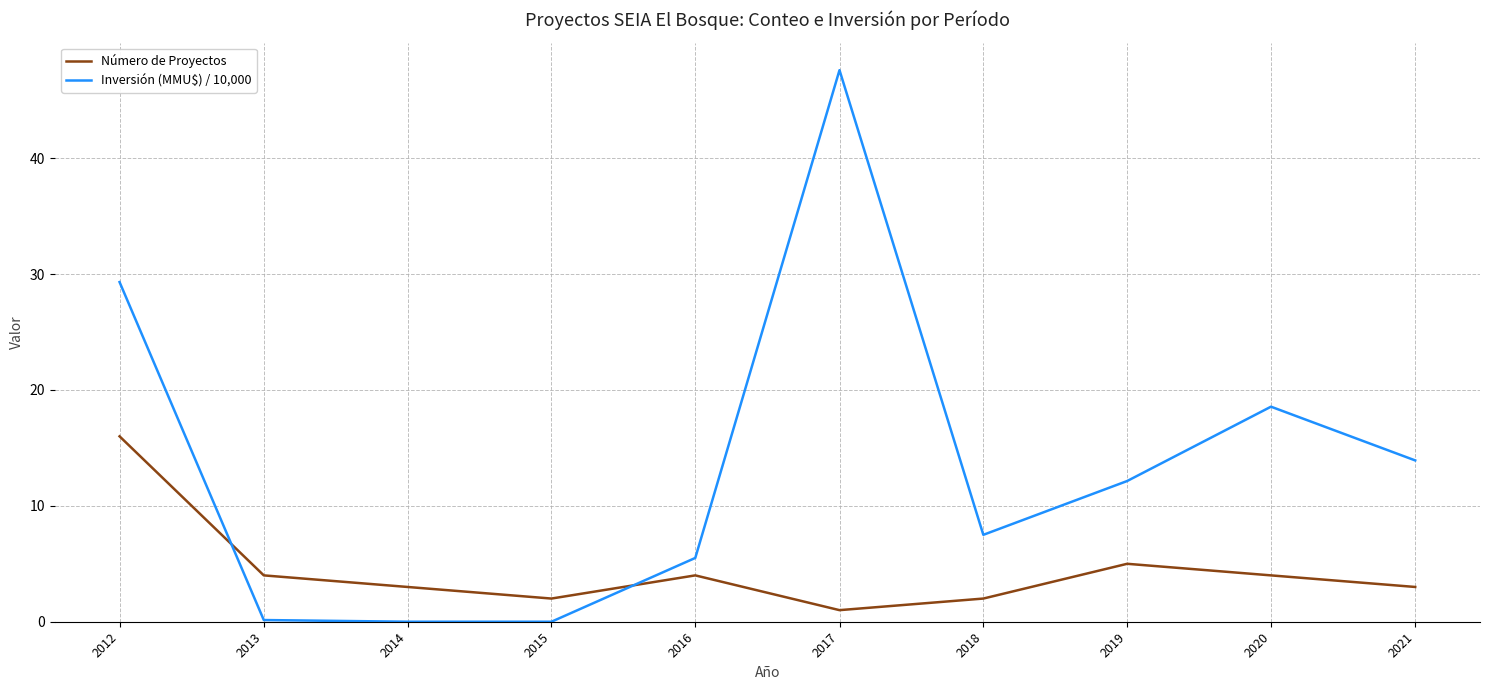

List the series in order of their peak value, highest first.

Inversión (MMU$) / 10,000, Número de Proyectos